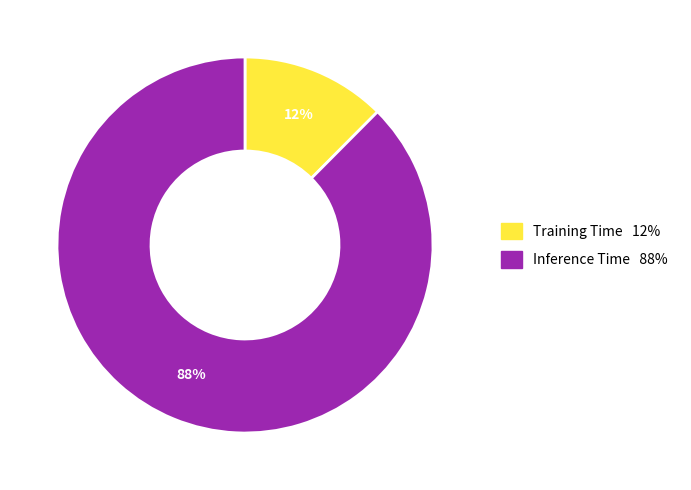

Is there a majority slice in this chart?

Yes